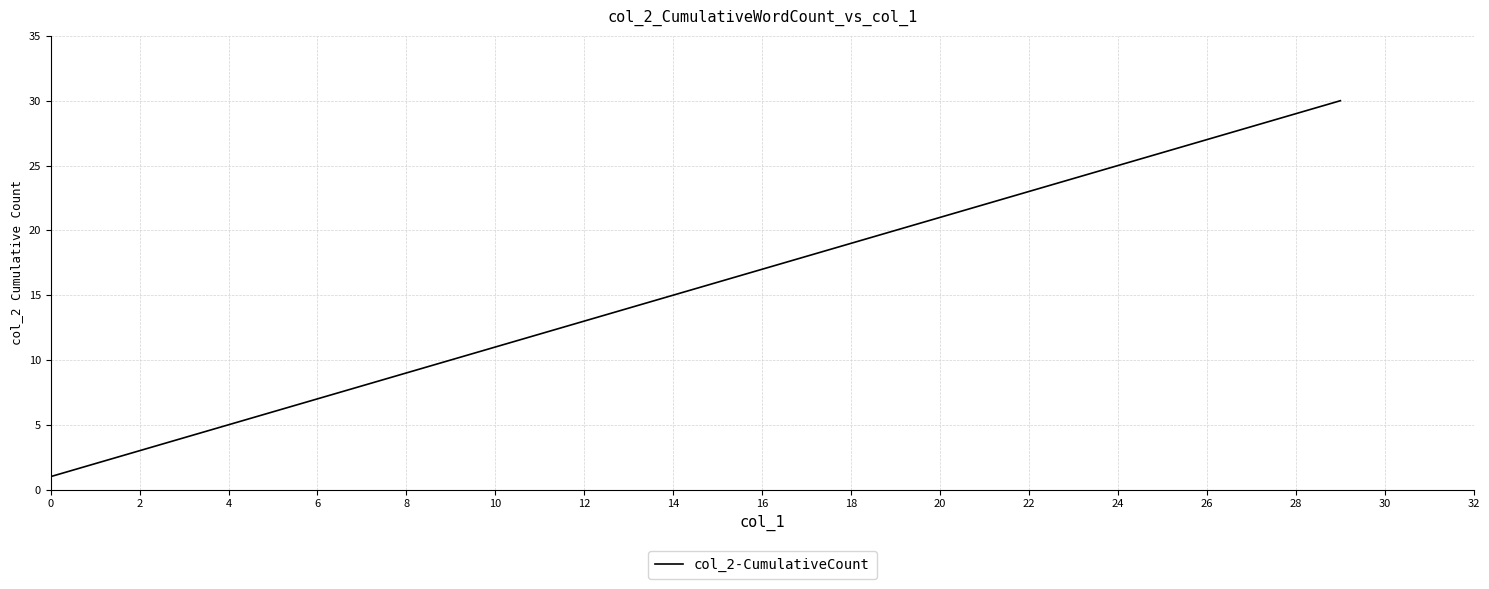

What is the greatest value displayed?

30